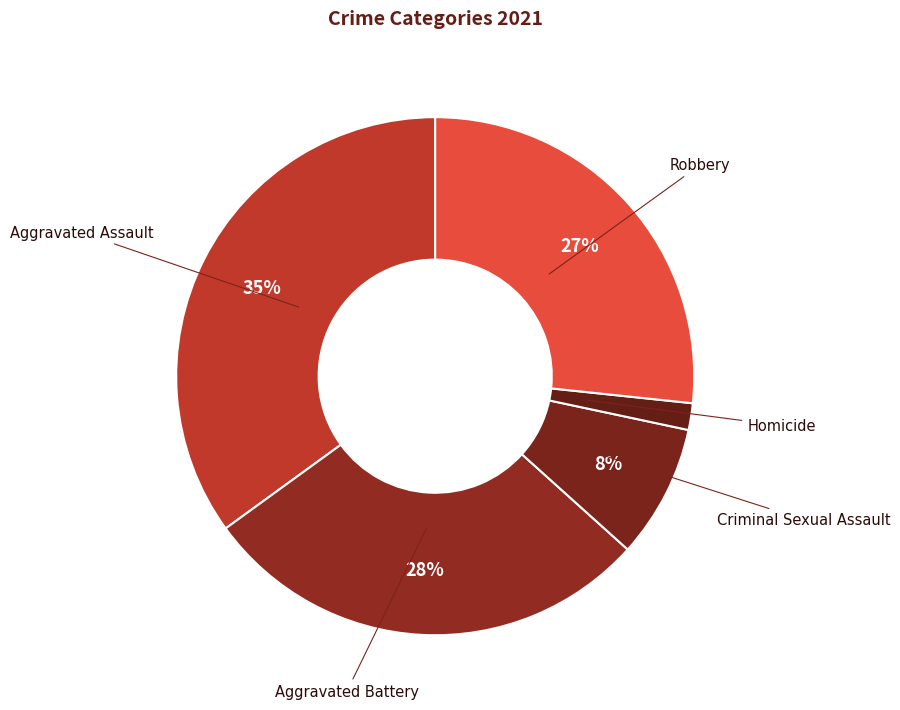

Which slice is the smallest?

Homicide